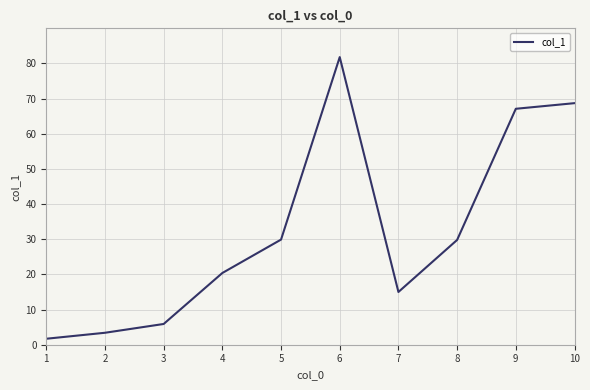

Which has a higher value, 5 or 7?

5